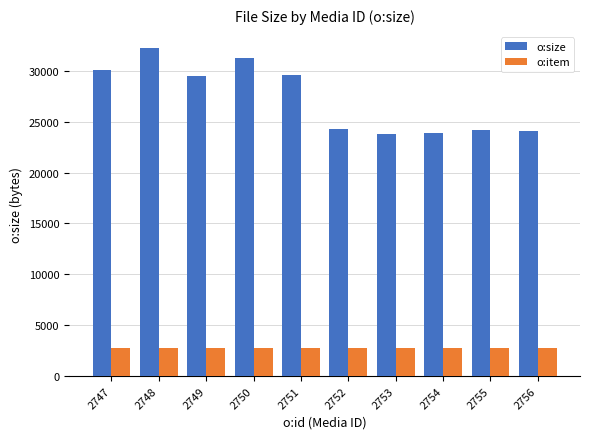

List the series in order of their peak value, lowest first.

o:item, o:size